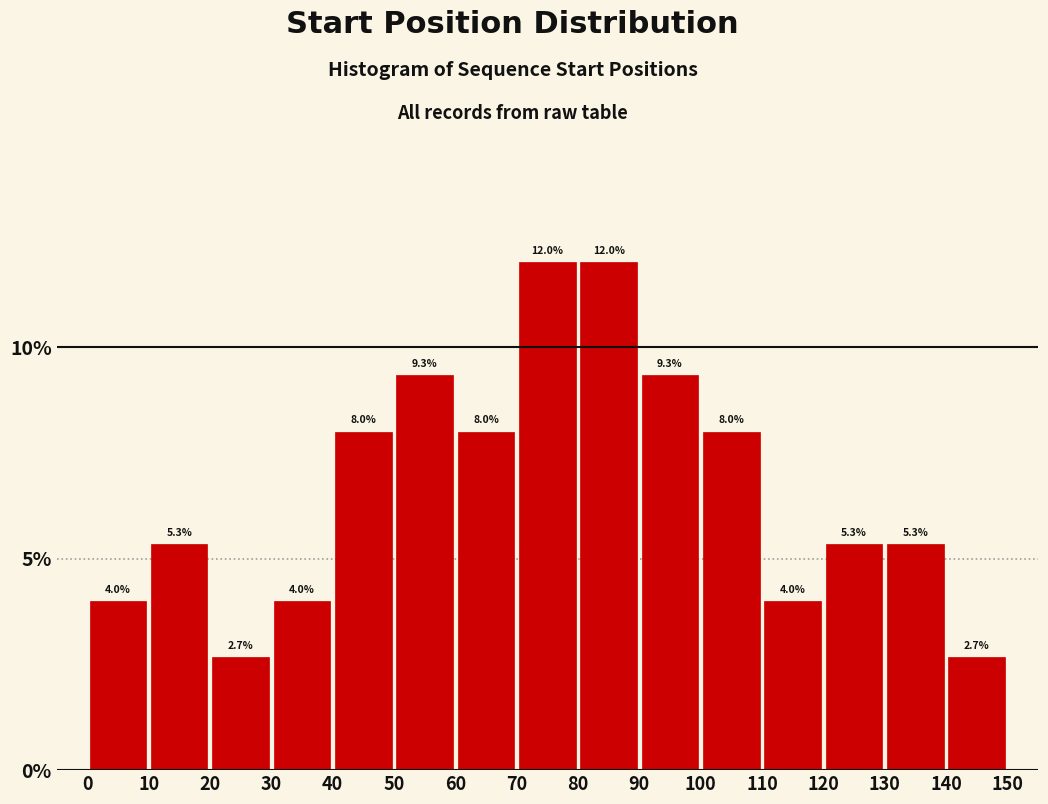

How tall is the bar that spans 60 to 70 on the x-axis?

8.0